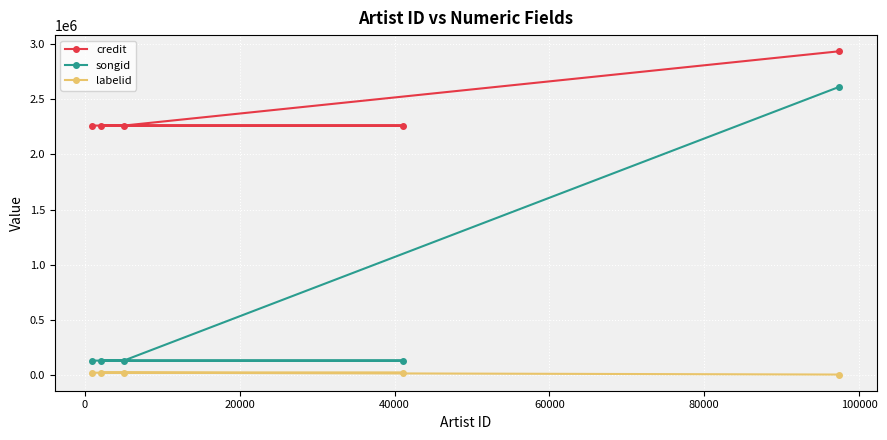

Reading left to right, what are all the values shown in this chart?

credit: 2262204	2262204	2262204	2262204	2936308
songid: 129805	129805	129805	129805	2613372
labelid: 19892	19892	19892	19892	3267